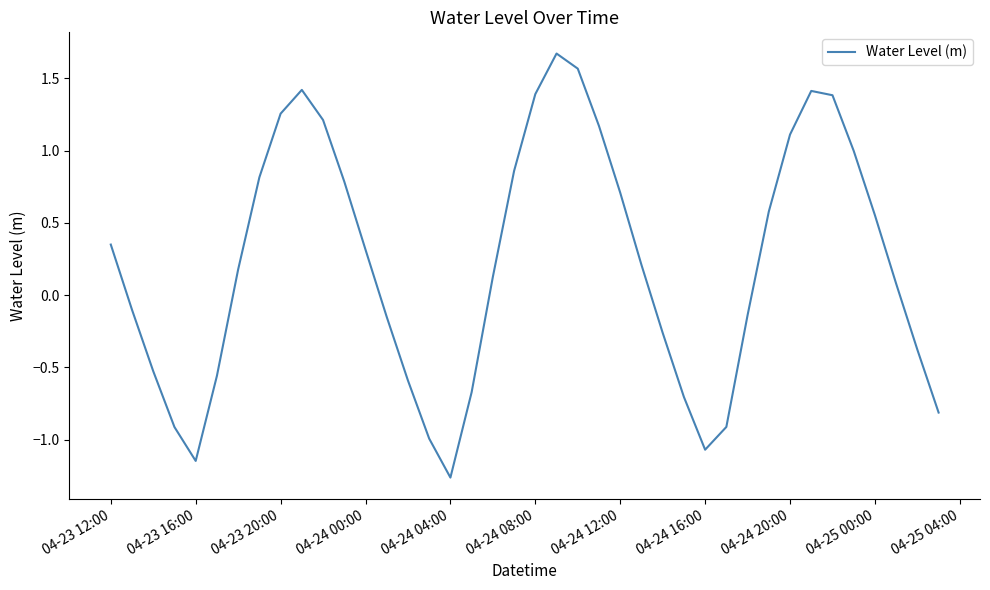

What is the maximum value shown in the chart?

1.7